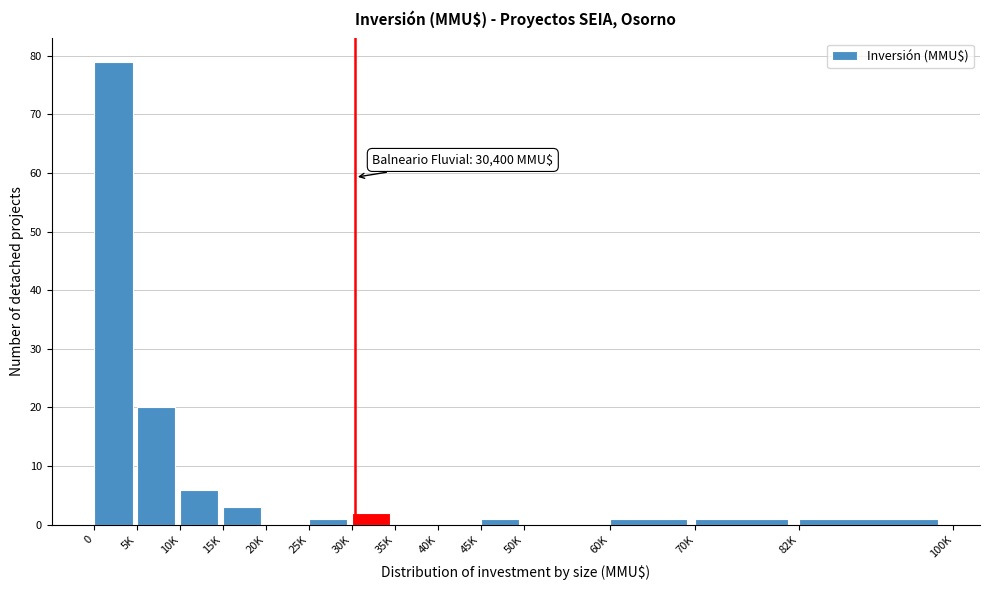

Reading right to left, list all the values displayed in this chart.

82K=1	70K=1	60K=1	50K=0	45K=1	40K=0	35K=0	30K=2	25K=1	20K=0	15K=3	10K=6	5K=20	0=79